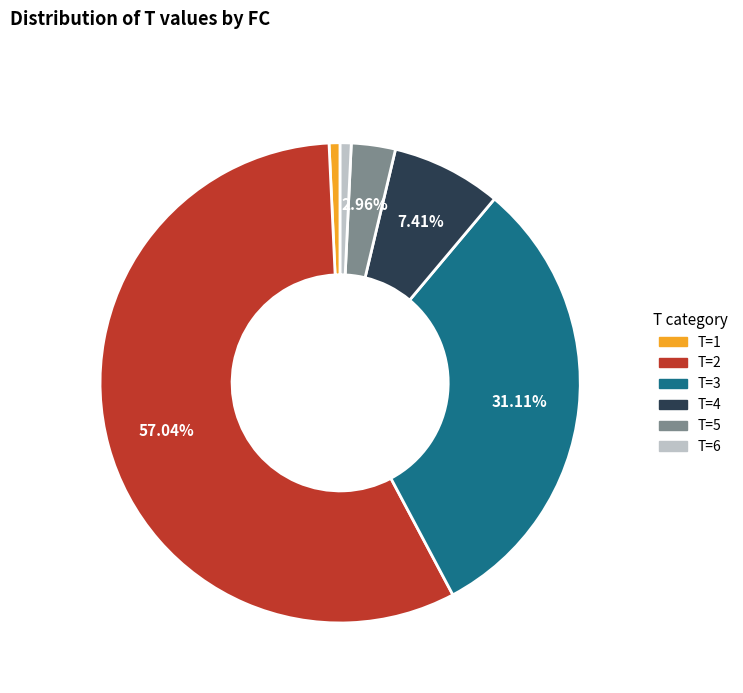

Is there any slice that represents more than half of the pie?

Yes